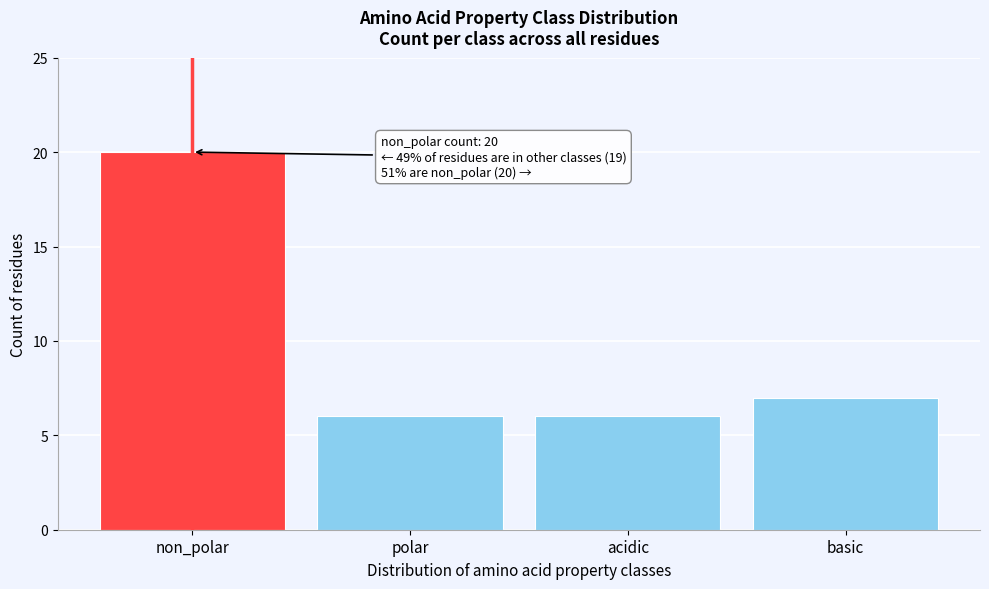

Reading left to right, what are all the values shown in this chart?

non_polar=20	polar=6	acidic=6	basic=7